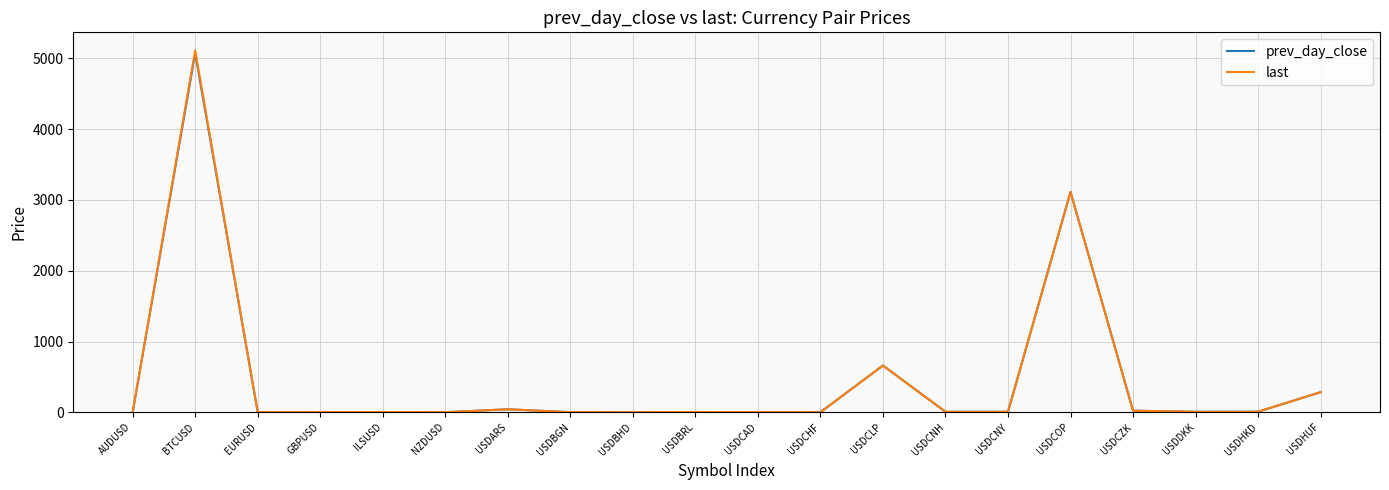

Where do last and prev_day_close first cross each other?

AUDUSD and BTCUSD